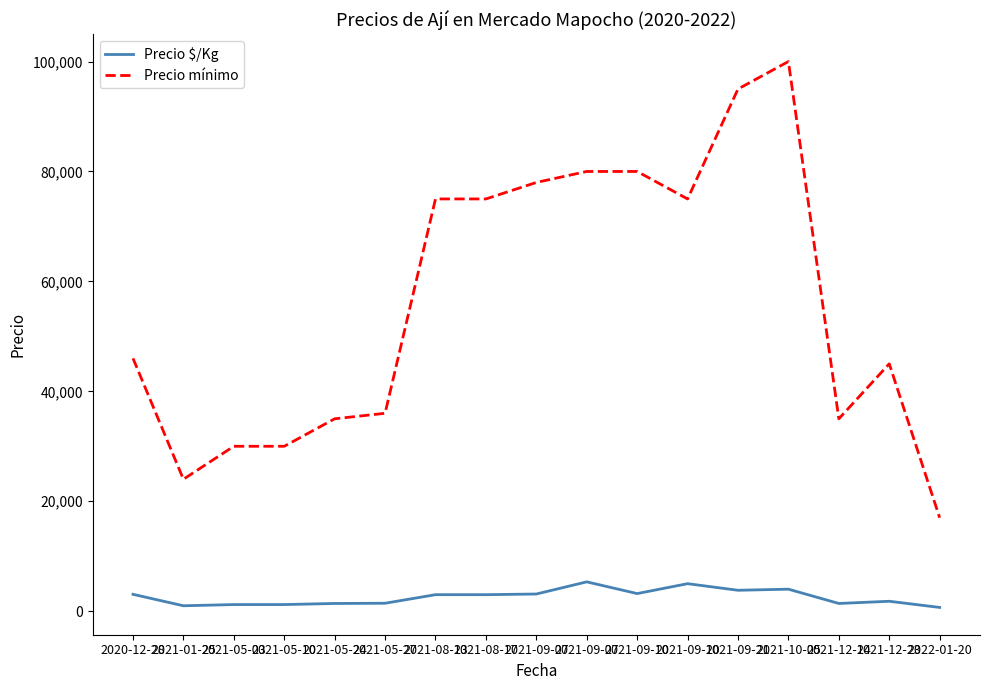

What are all the series names shown in the legend?

Precio $/Kg, Precio mínimo